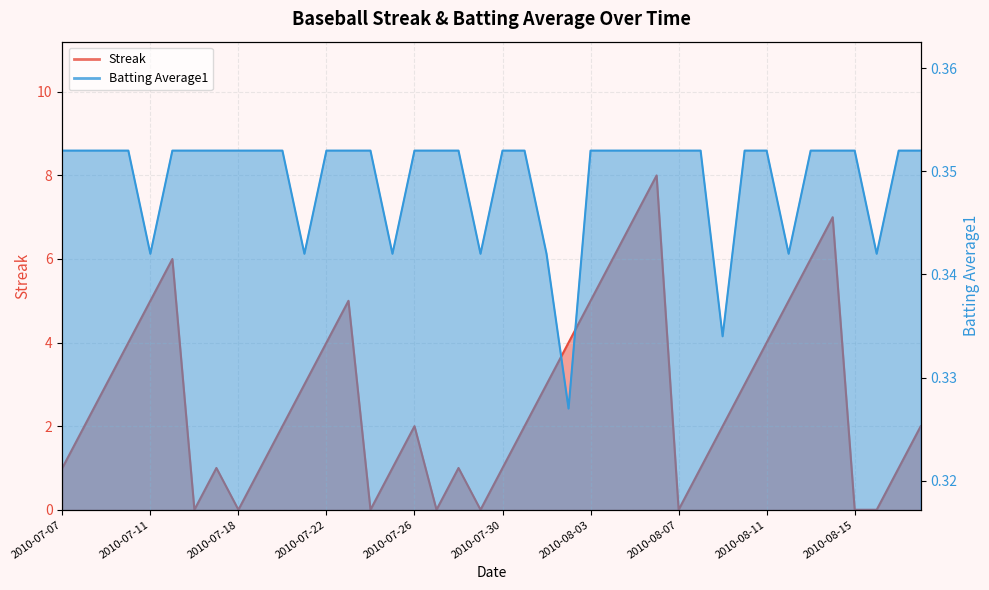

What is the label of the 40th point from the left?

2010-08-18